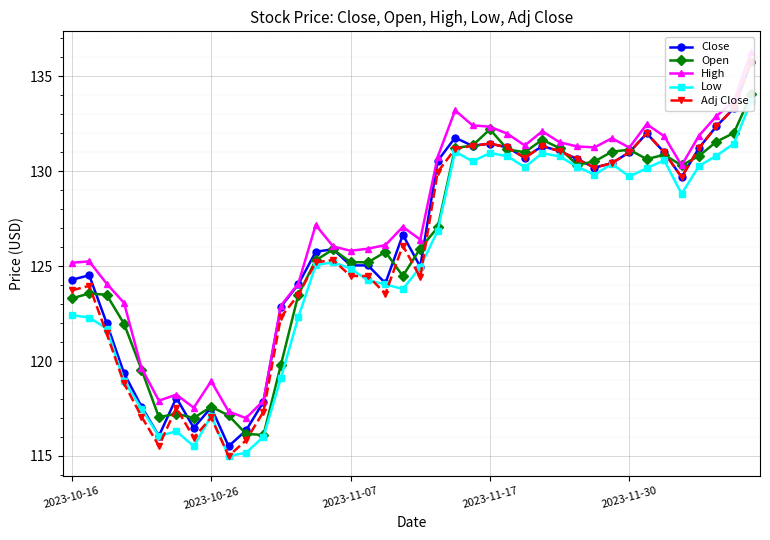

Is it true that Adj Close equals 204.2 at 2023-11-17?

False